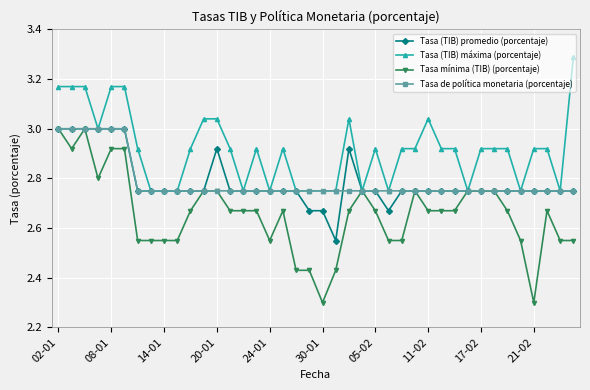

At how many categories does at least one series exceed 2?

40